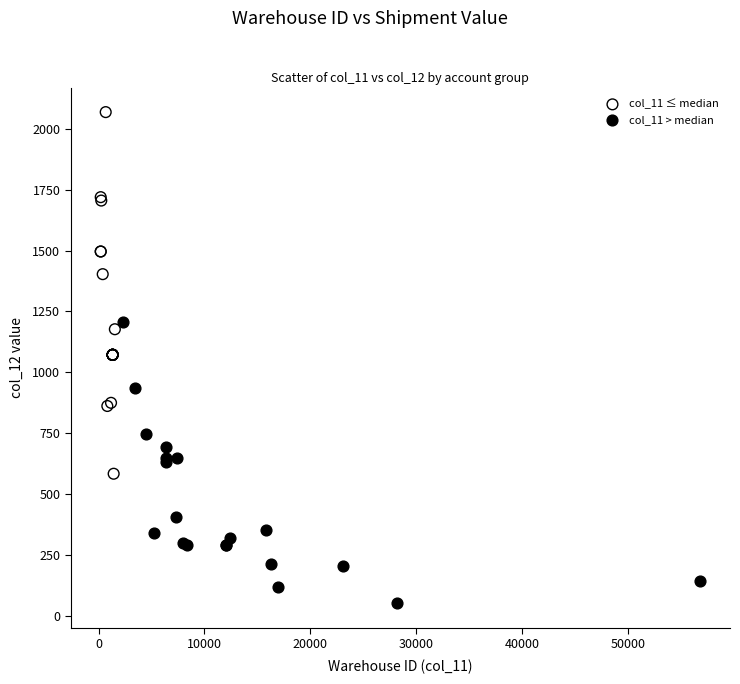

Which series contains the lowest Y value?

col_11 > median